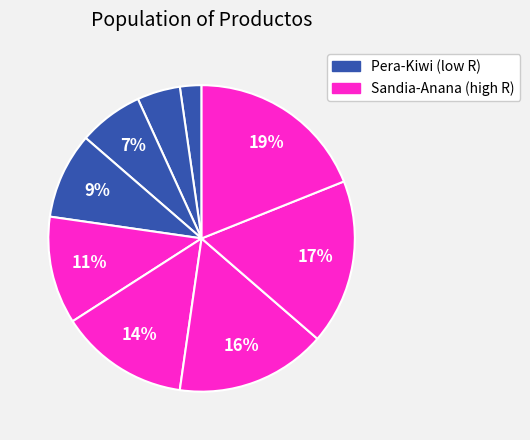

What is the smallest slice in the pie chart?

Pera